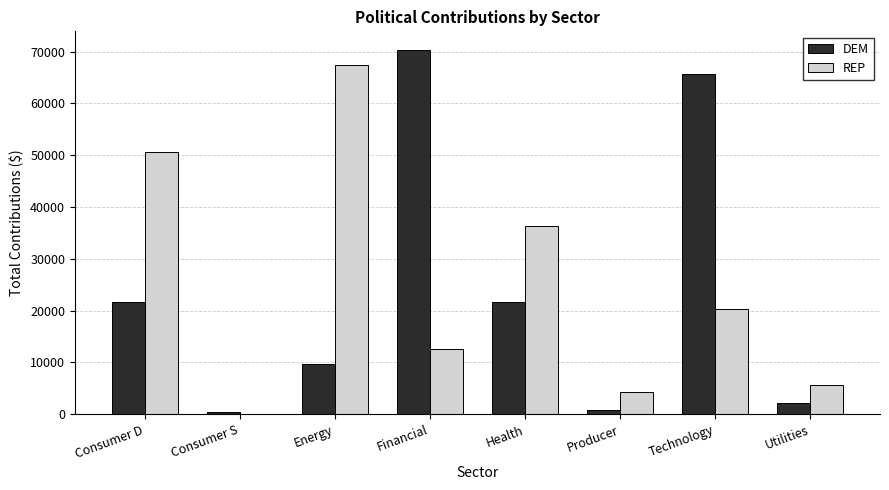

At which category is the sum across all series the highest?

Technology